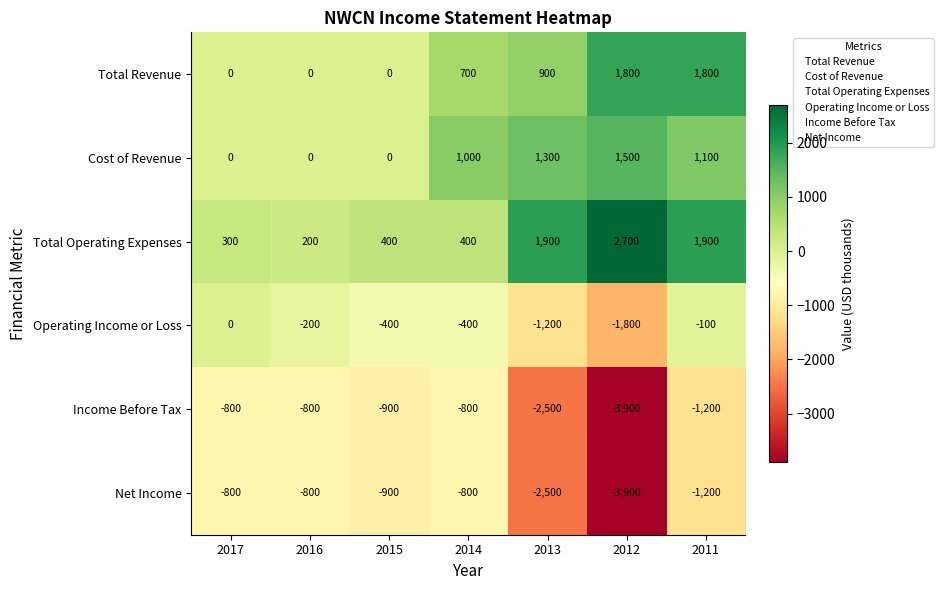

What is the maximum value shown in the chart?

2700